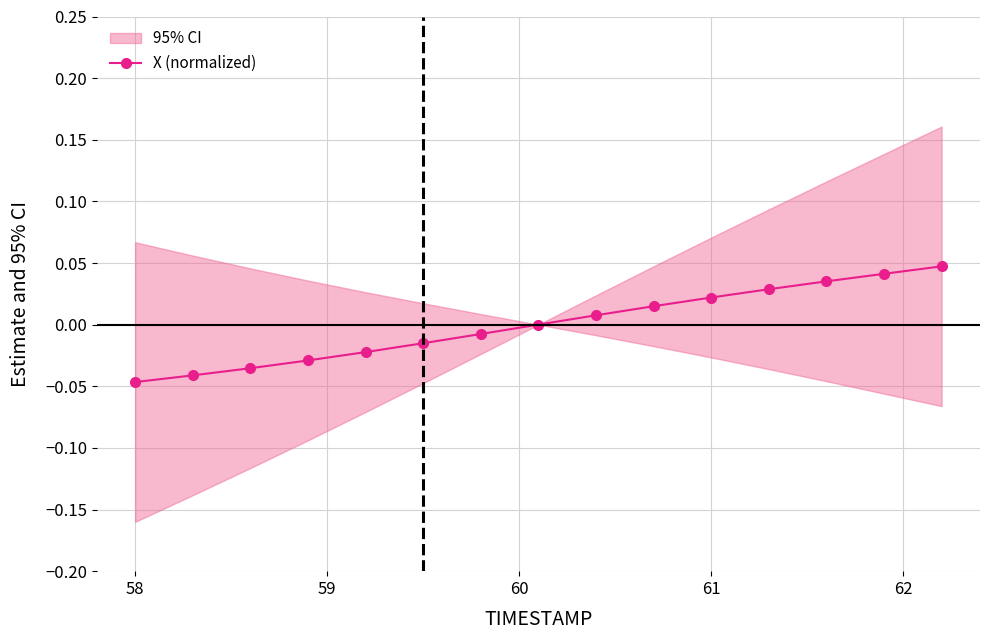

Is this an area chart (filled region under the line)?

No